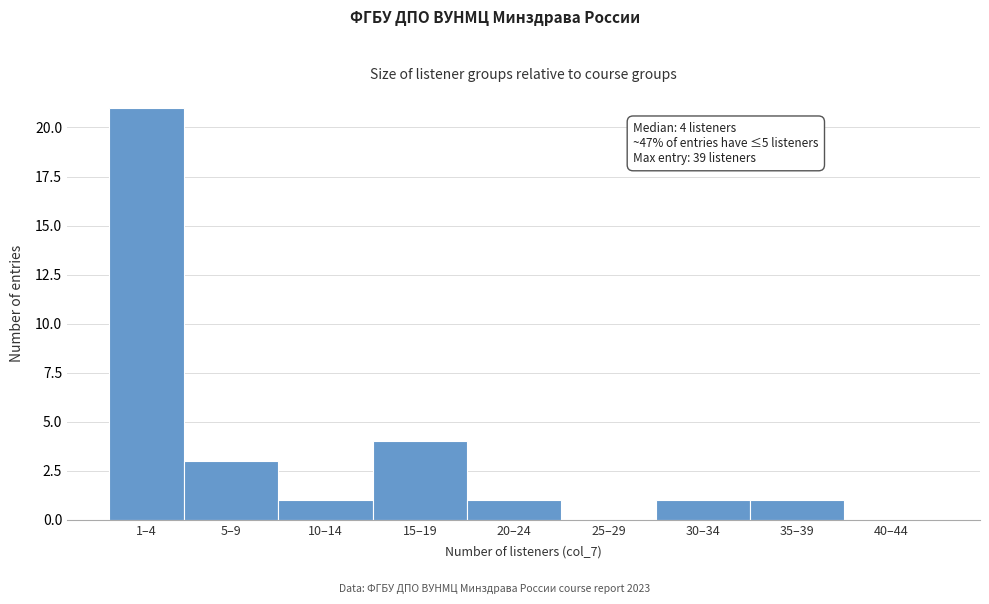

Reading left to right, extract all data points from this chart.

1–4=21	5–9=3	10–14=1	15–19=4	20–24=1	25–29=0	30–34=1	35–39=1	40–44=0